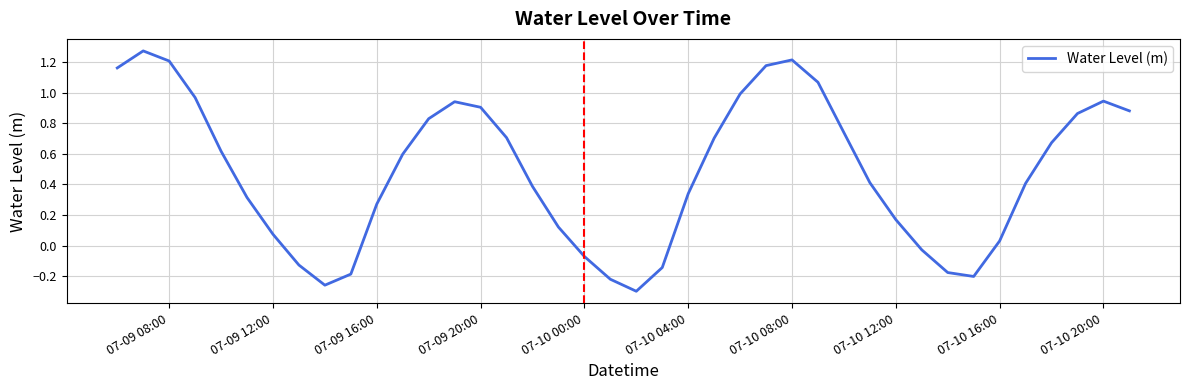

How many distinct data groups are displayed?

1